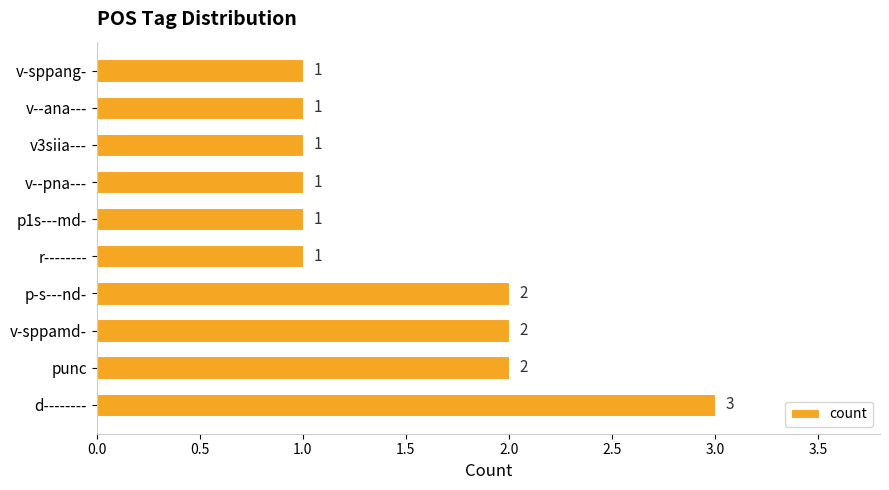

Reading bottom to top, list all the values displayed in this chart.

3	2	2	2	1	1	1	1	1	1